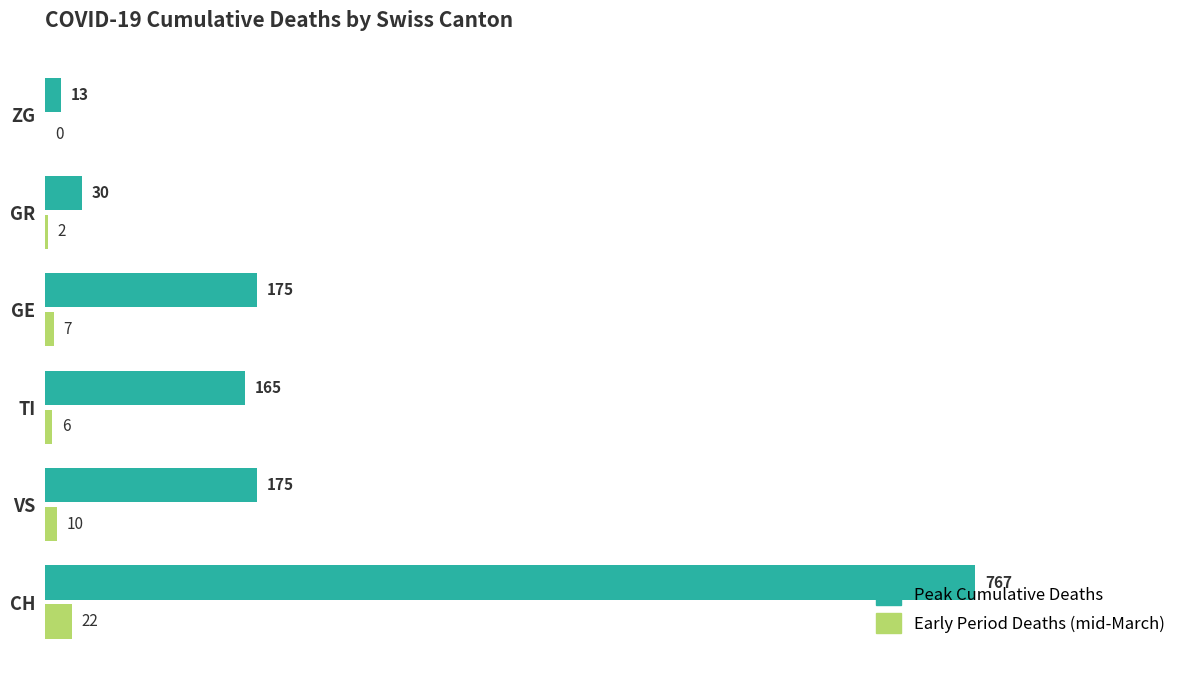

Which series changed the most between CH and GR?

Peak Cumulative Deaths